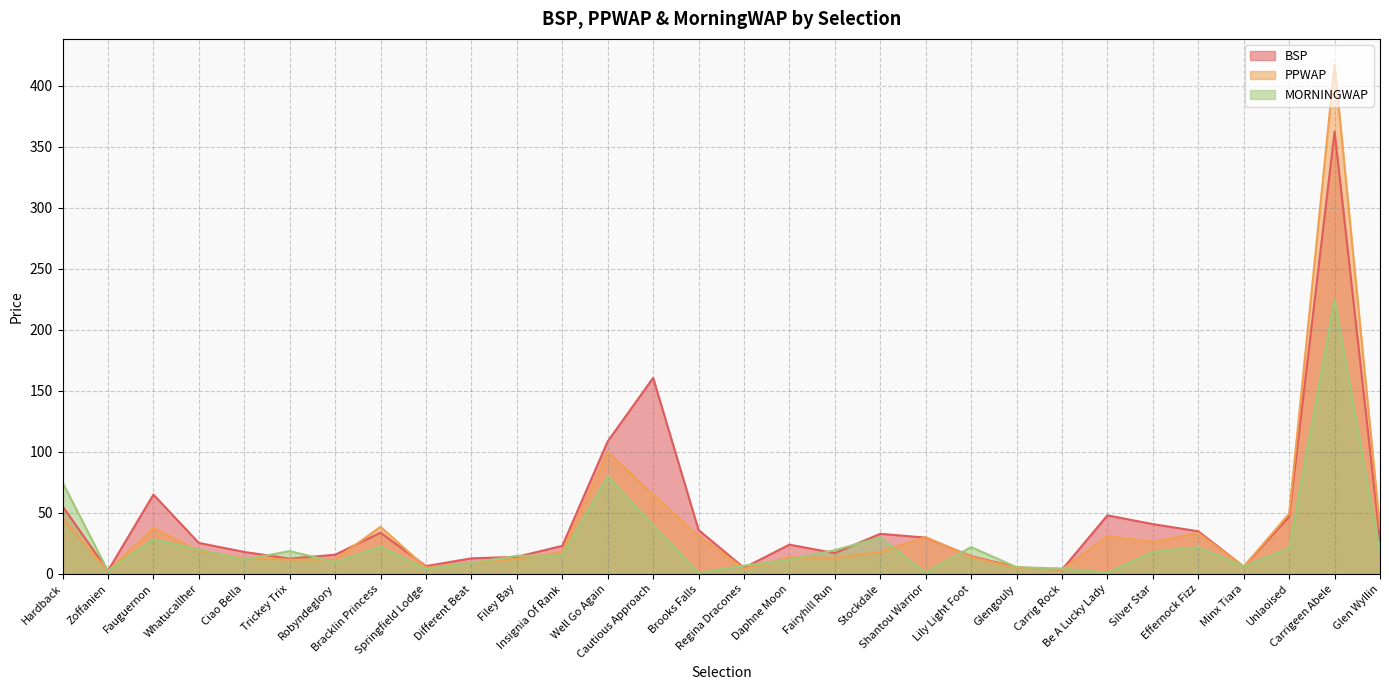

List the labels in order of MORNINGWAP value, smallest first.

Brooks Falls, Shantou Warrior, Be A Lucky Lady, Zoffanien, Springfield Lodge, Carrig Rock, Glengouly, Minx Tiara, Regina Dracones, Different Beat, Robyndeglory, Ciao Bella, Daphne Moon, Filey Bay, Insignia Of Rank, Glen Wyllin, Silver Star, Trickey Trix, Fairyhill Run, Whatucallher, Unlaoised, Effernock Fizz, Lily Light Foot, Bracklin Princess, Fauguernon, Stockdale, Cautious Approach, Hardback, Well Go Again, Carrigeen Abele